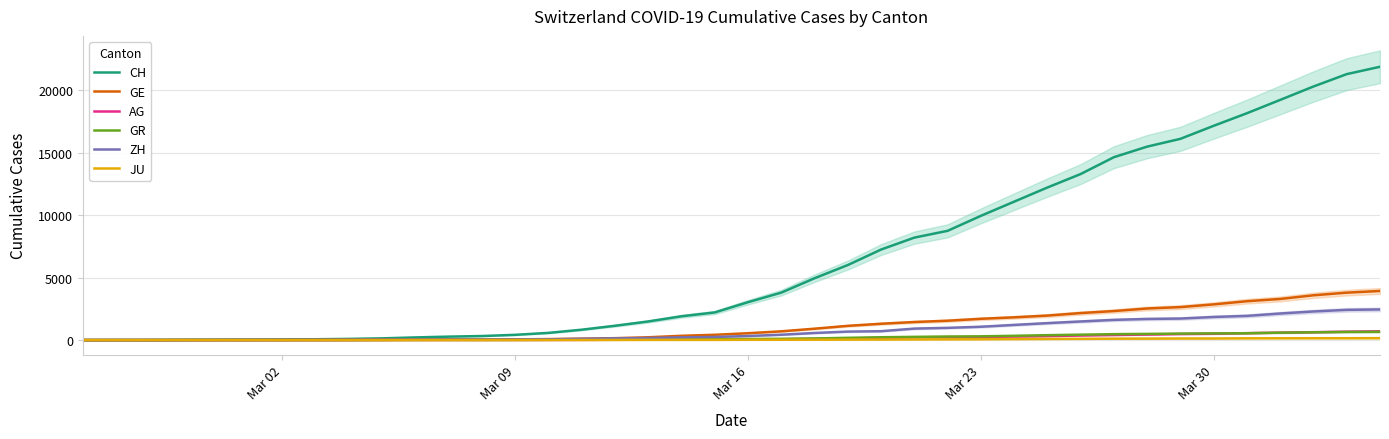

What is the difference between the maximum and second lowest values in the GE series?

3927